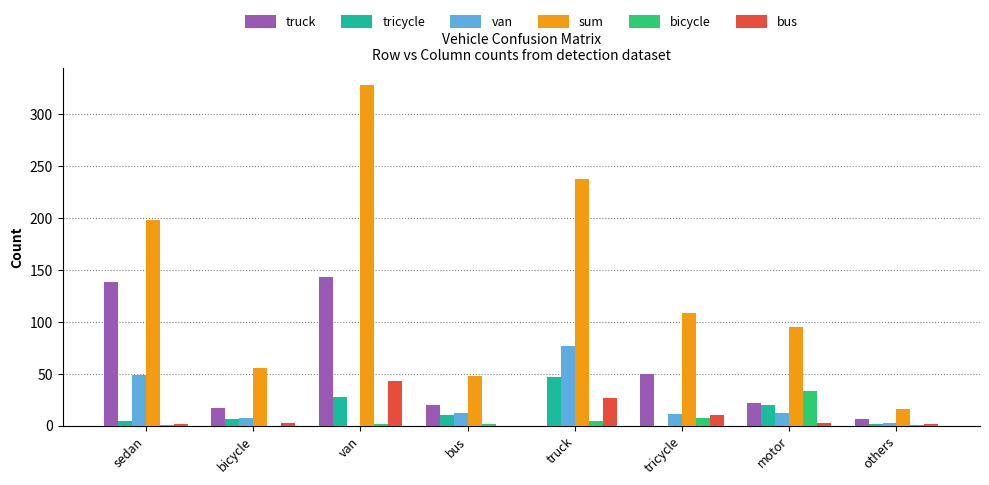

True or false: van has a value of 8 at bicycle.

True